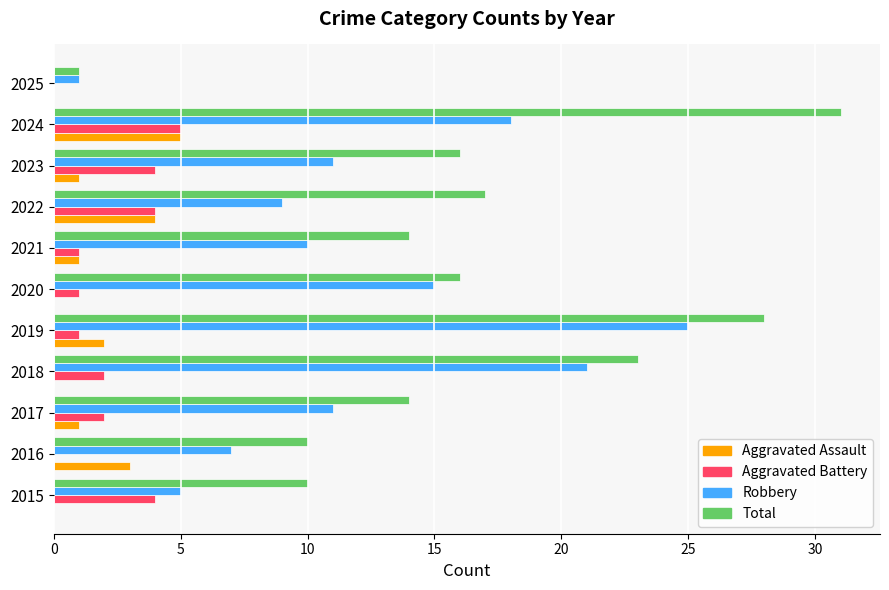

Which series changed the most between 2022 and 2025?

Total